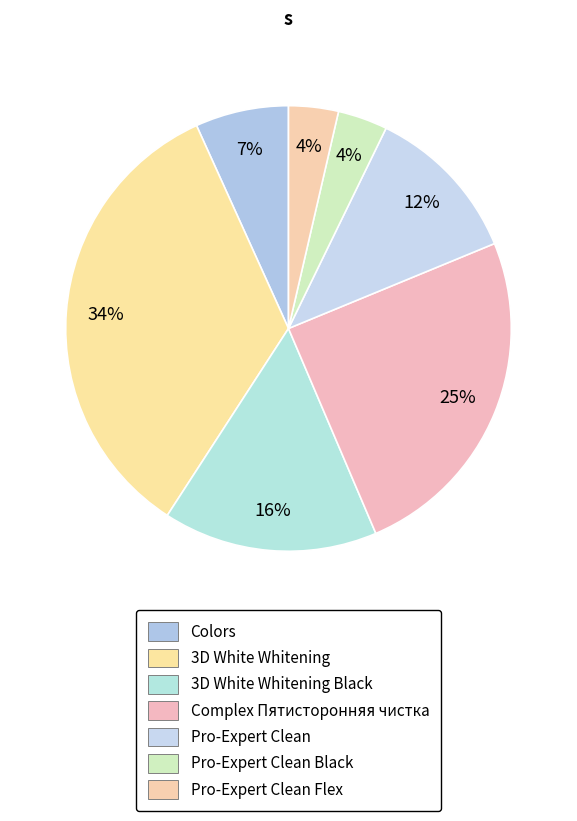

Which category has the smallest portion of the pie?

Pro-Expert Clean Black